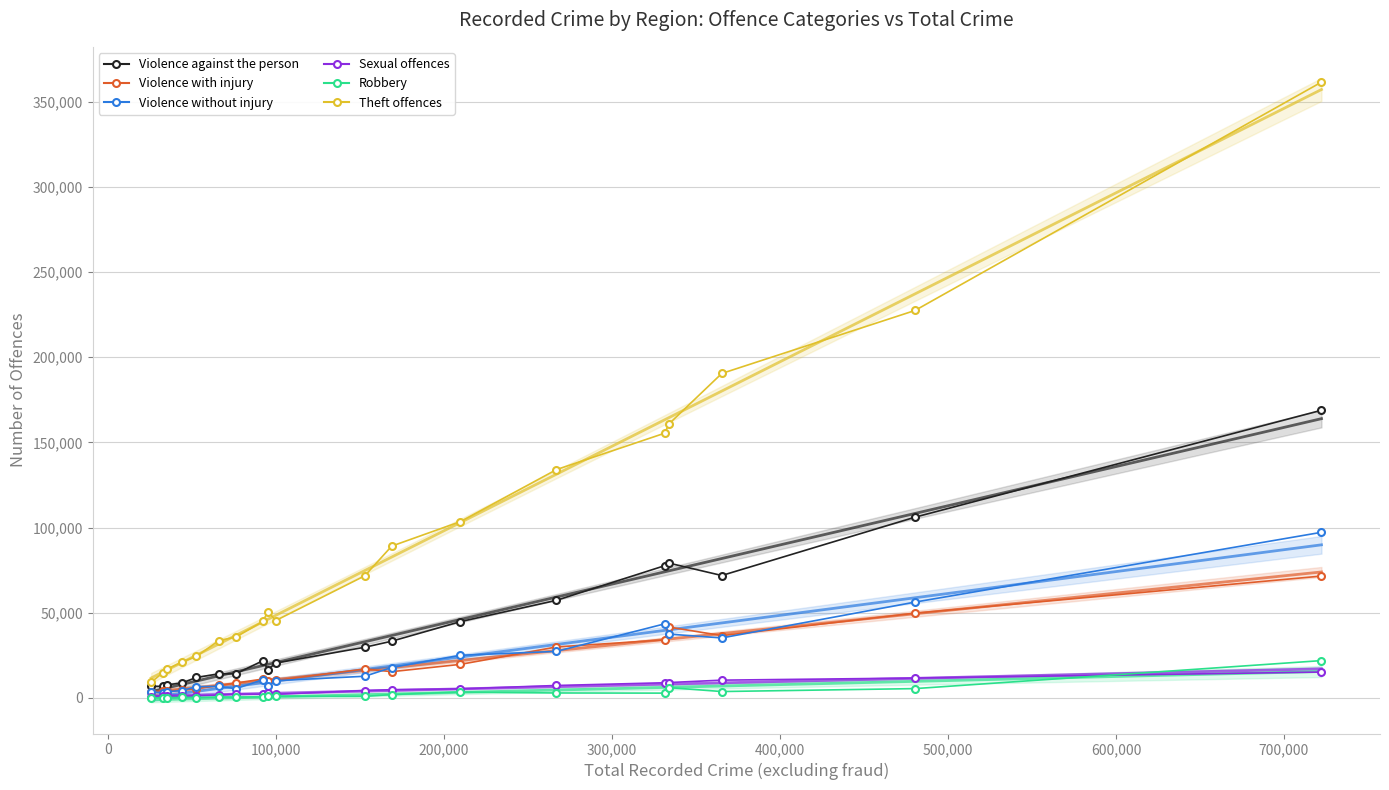

Does the chart have visible grid lines?

Yes